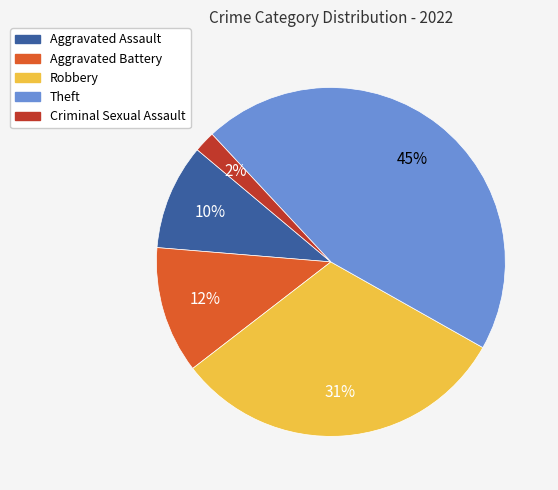

Count the number of slices in the pie.

5